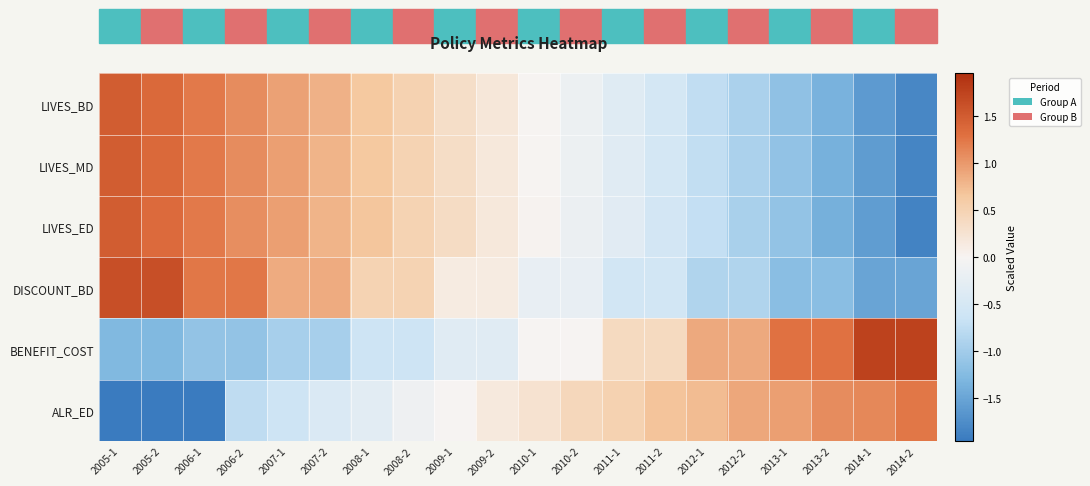

What is the minimum value shown in the chart?

-2.0